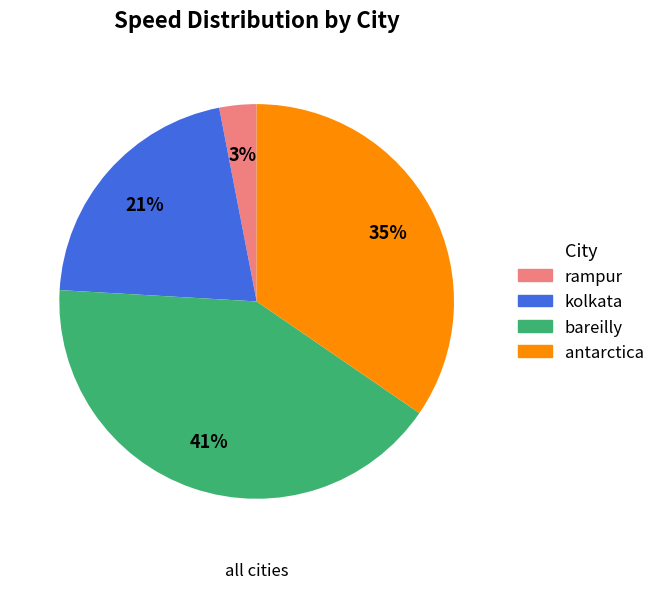

To the nearest percent, what is the difference between the rampur and bareilly slice percentages?

38%